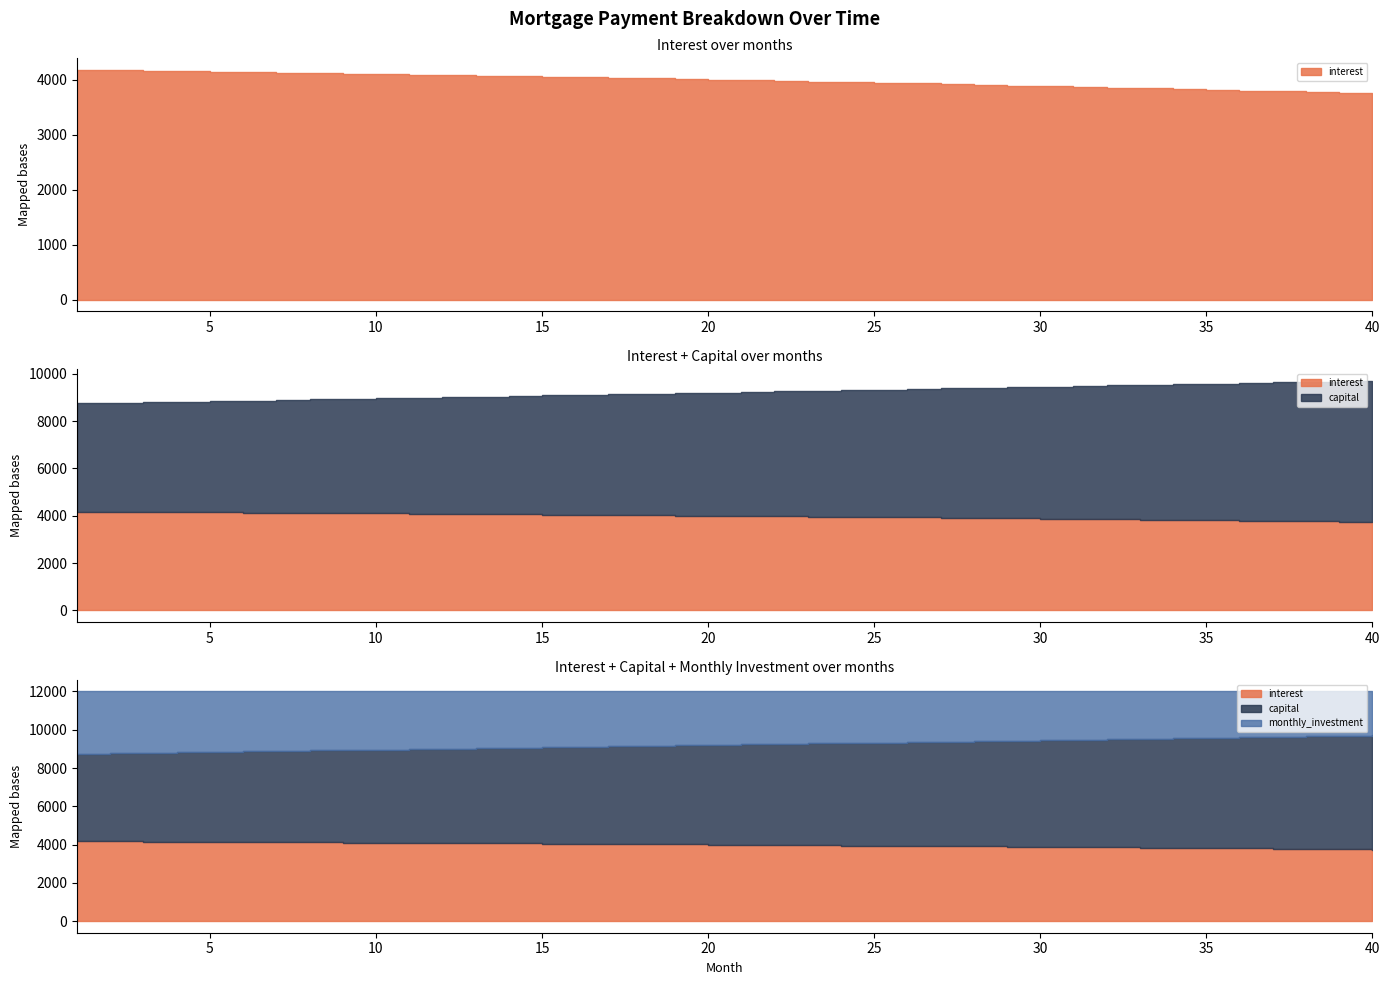

Rank the series by their maximum value, from highest to lowest.

capital, interest, monthly_investment